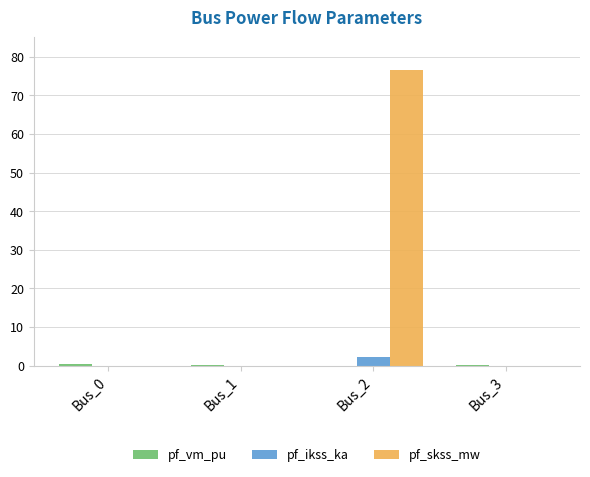

What is the greatest value displayed?

76.5